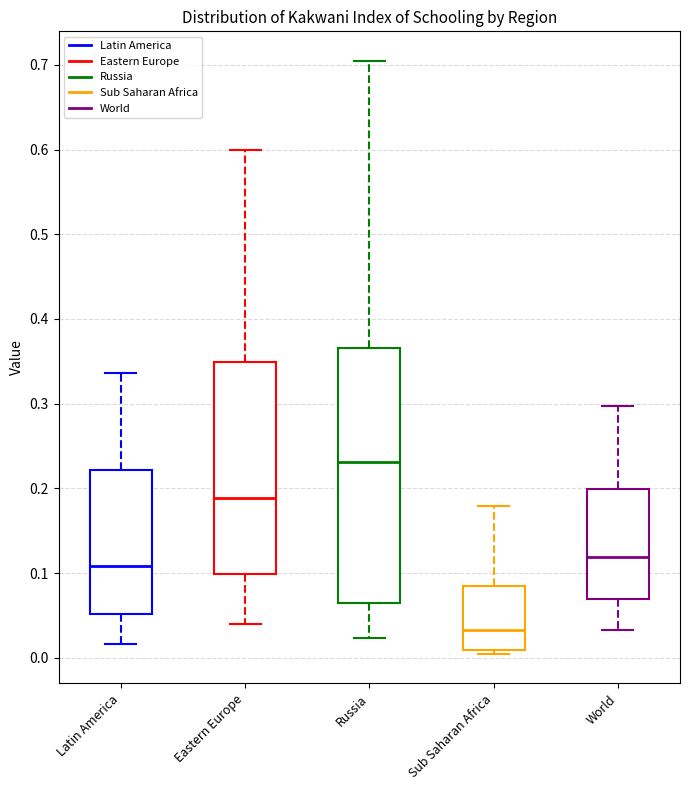

Where is the upper edge of the box for Latin America on the y-axis? The values are not printed on the chart, so give them approximately, as read against the axis.

0.22